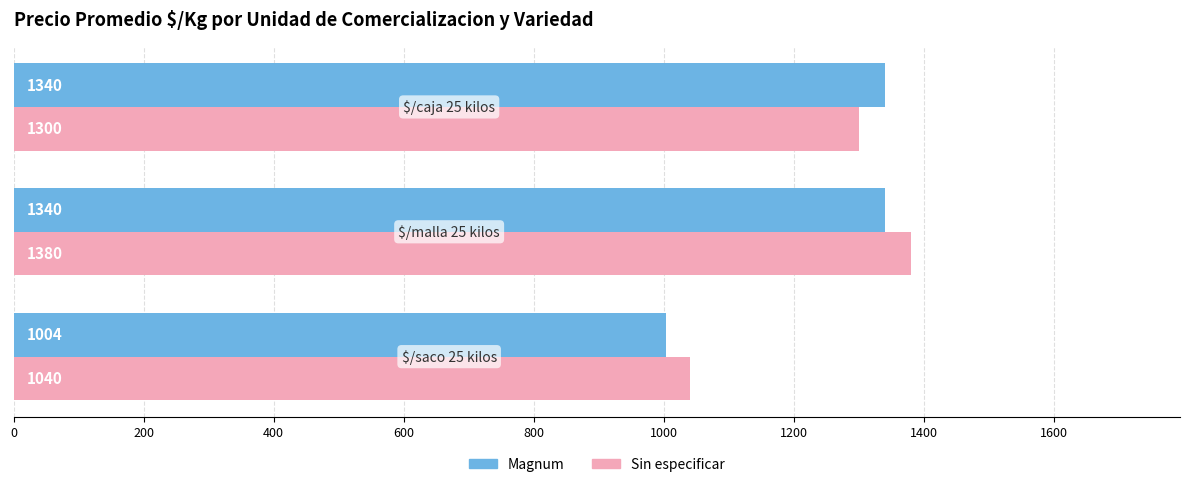

Which series has the largest total across all categories?

Sin especificar